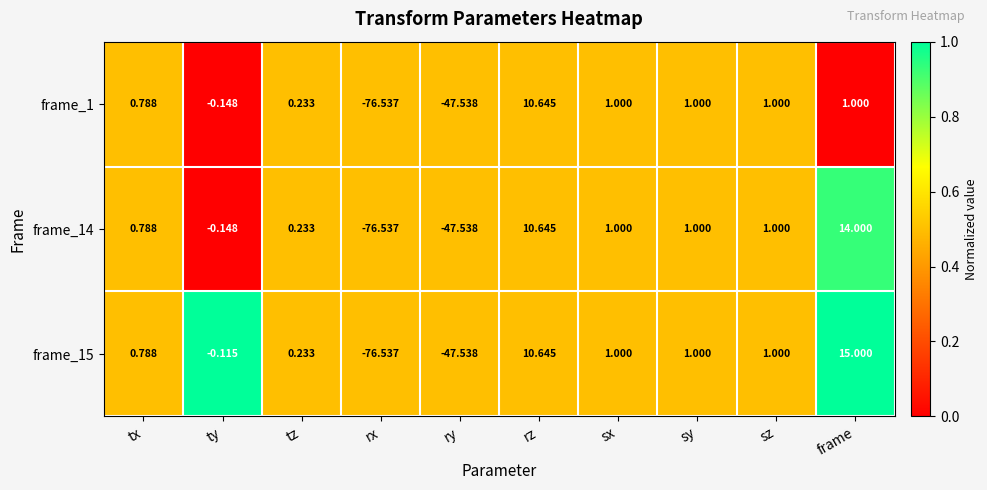

Which category has the lowest value across all series?

rx